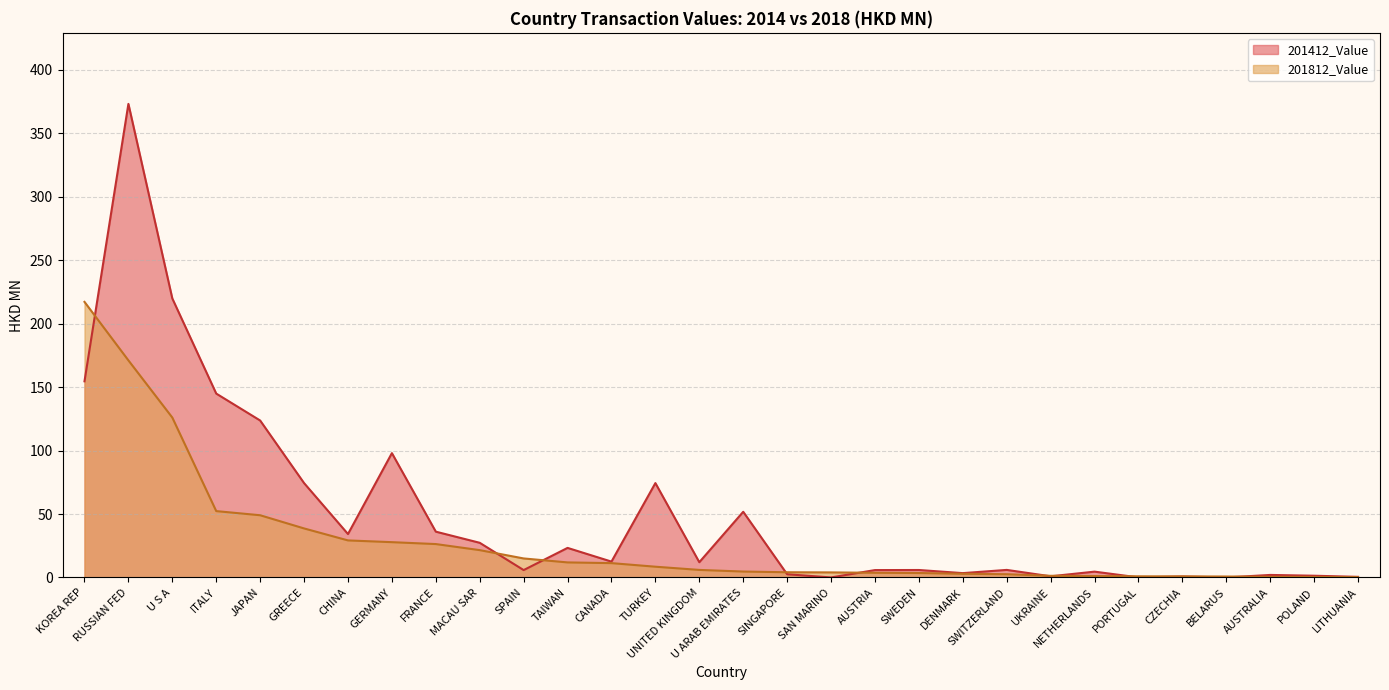

The value of 201812_Value at MACAU SAR is 12.5. True or false?

False